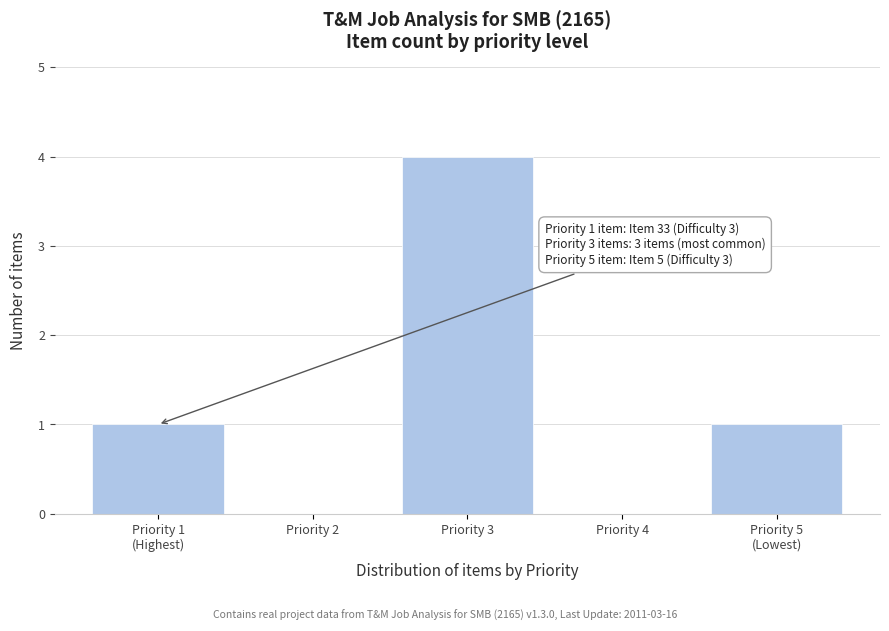

What is the sum of all values?

6